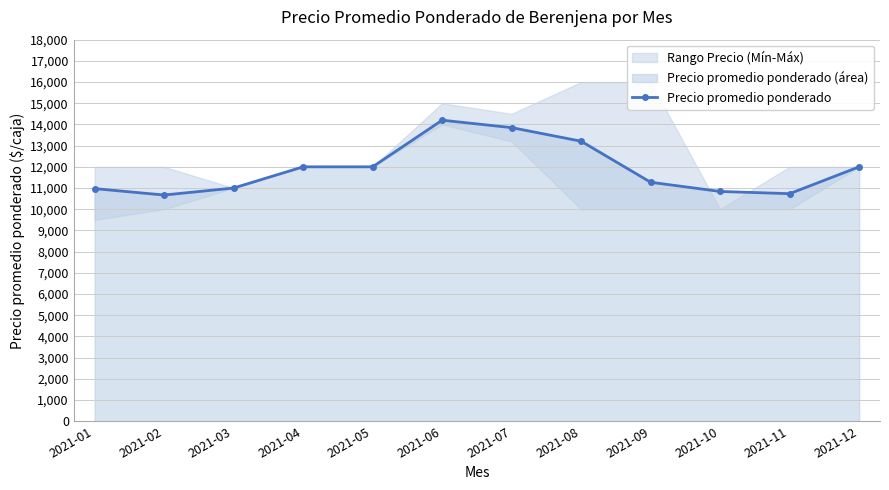

How many interior local peaks (higher than both neighbors) does the data have?

1